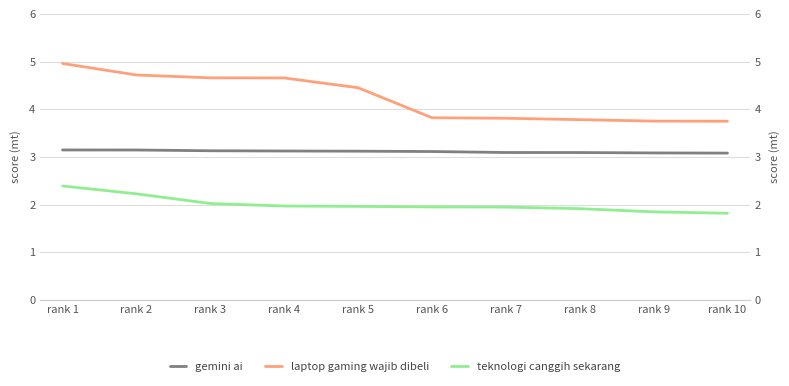

The gemini ai series shows 3.1 at rank 10. True or false?

True